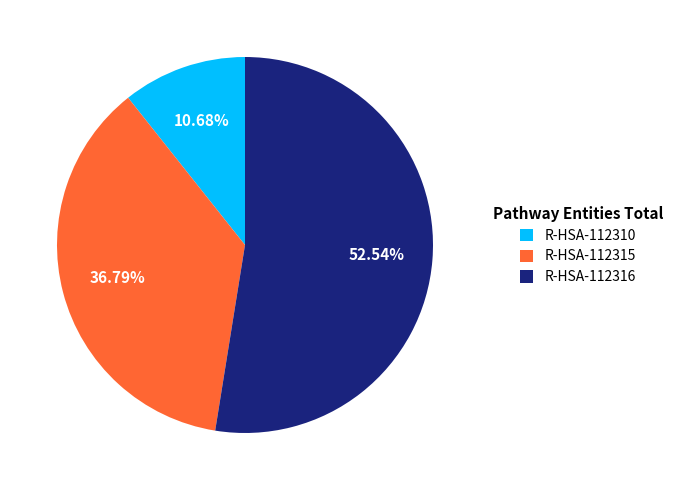

Rank the categories by value from lowest to highest.

R-HSA-112310, R-HSA-112315, R-HSA-112316